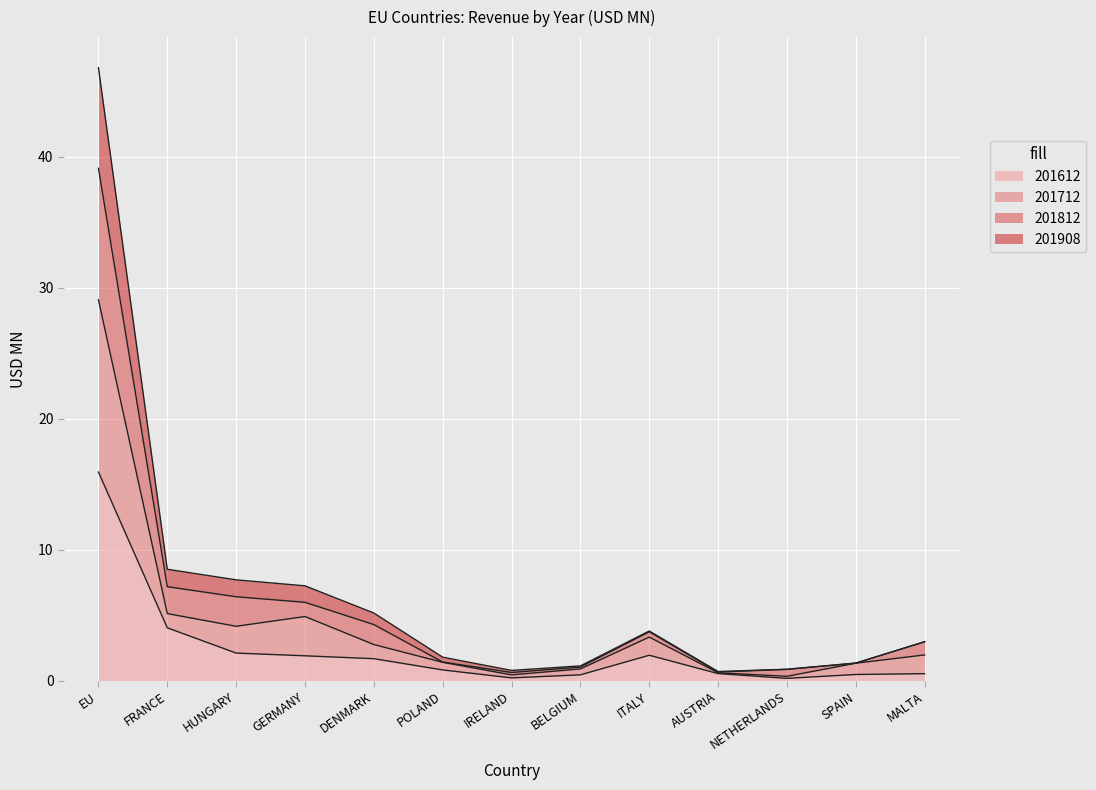

What position from the left is GERMANY?

4